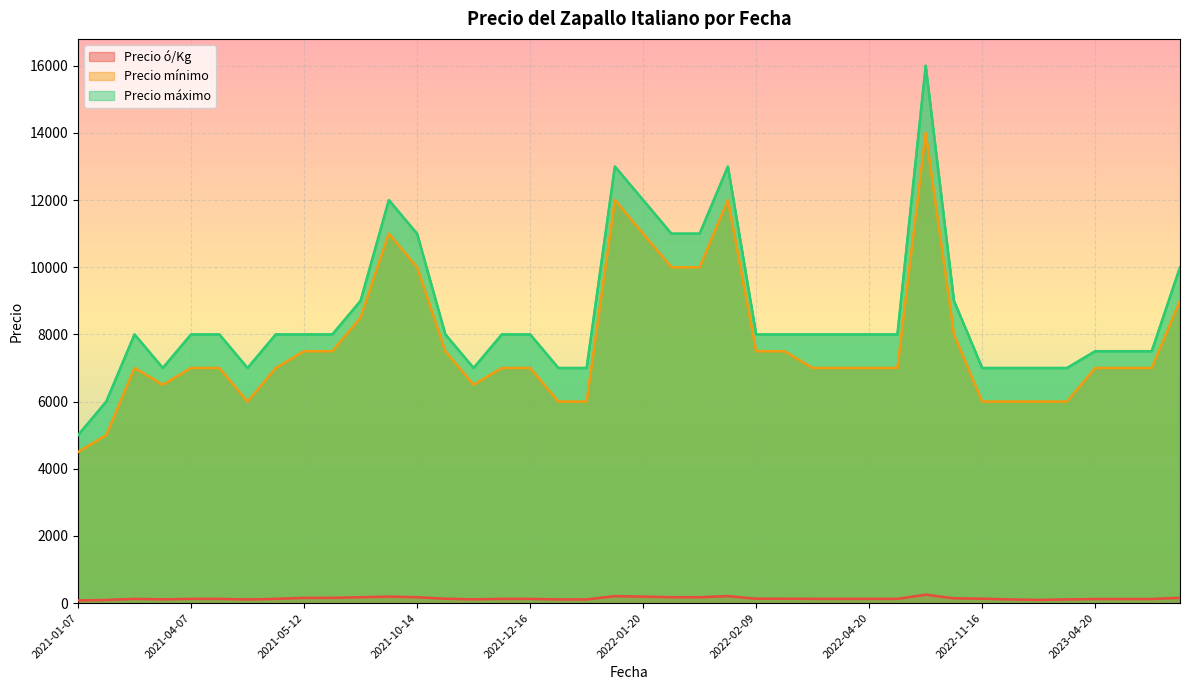

How many values in the Precio máximo series are below 8000?

14